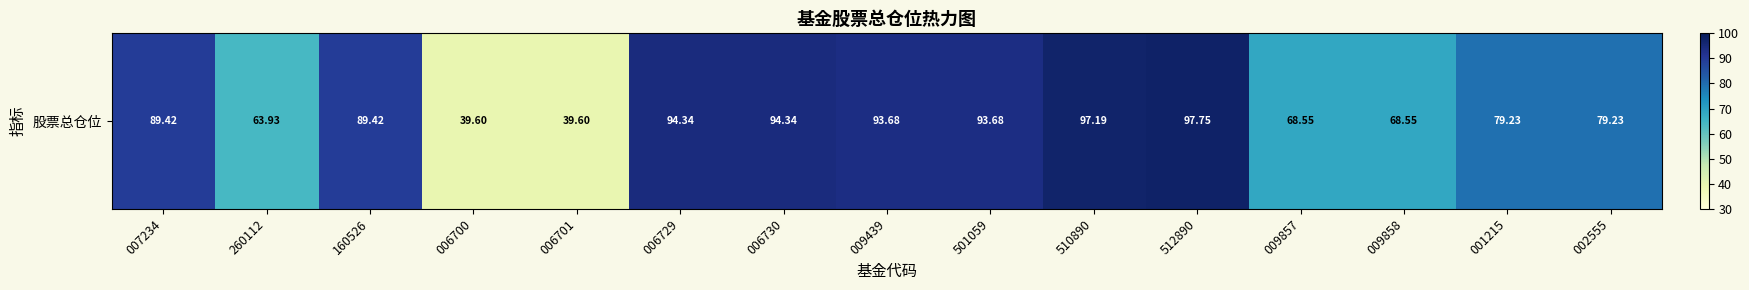

How many values exceed 89?

8